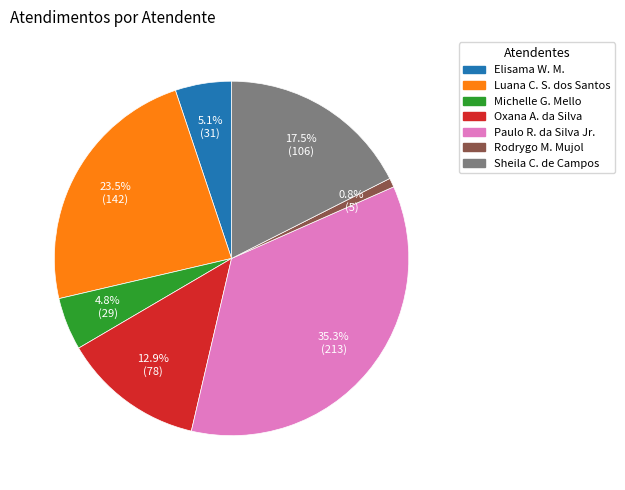

Count the number of slices in the pie.

7